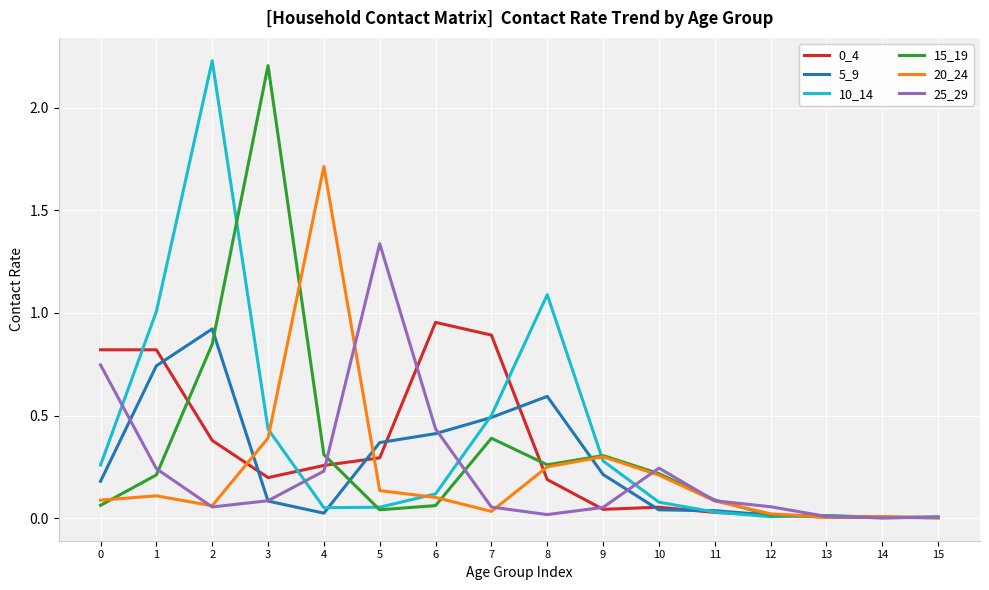

What is the total value across all series at 1?

3.1